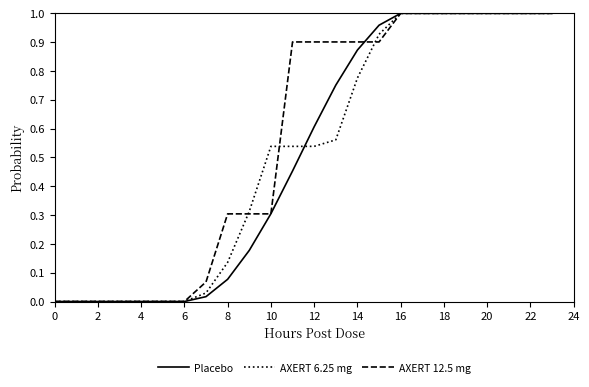

Which series has the largest total across all categories?

AXERT 12.5 mg